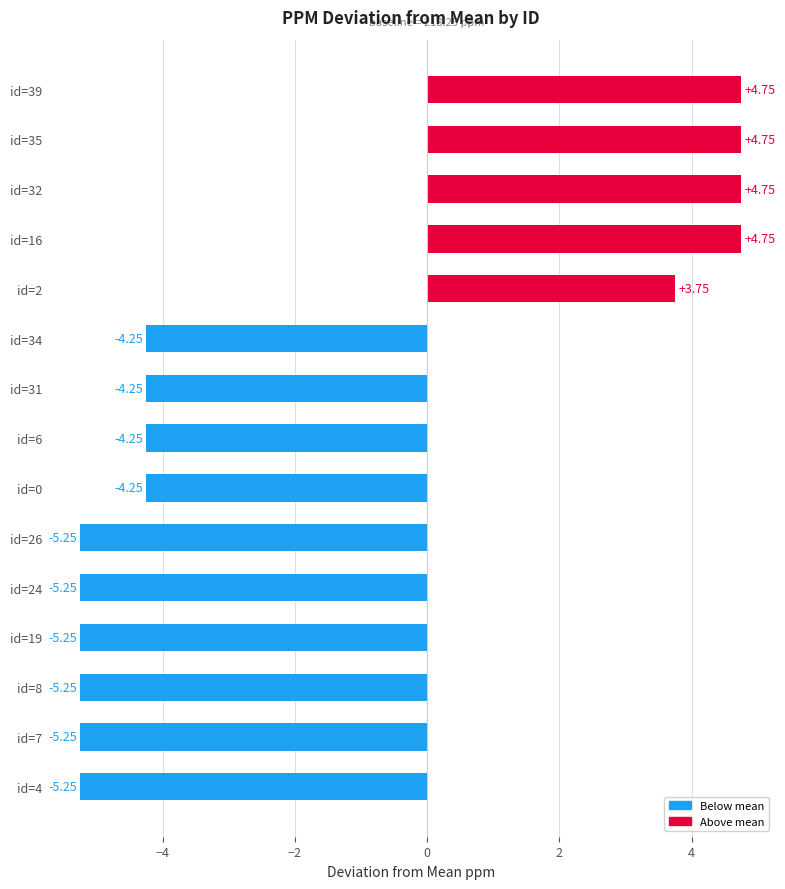

What is the difference between the values at id=19 and id=31?

1.0